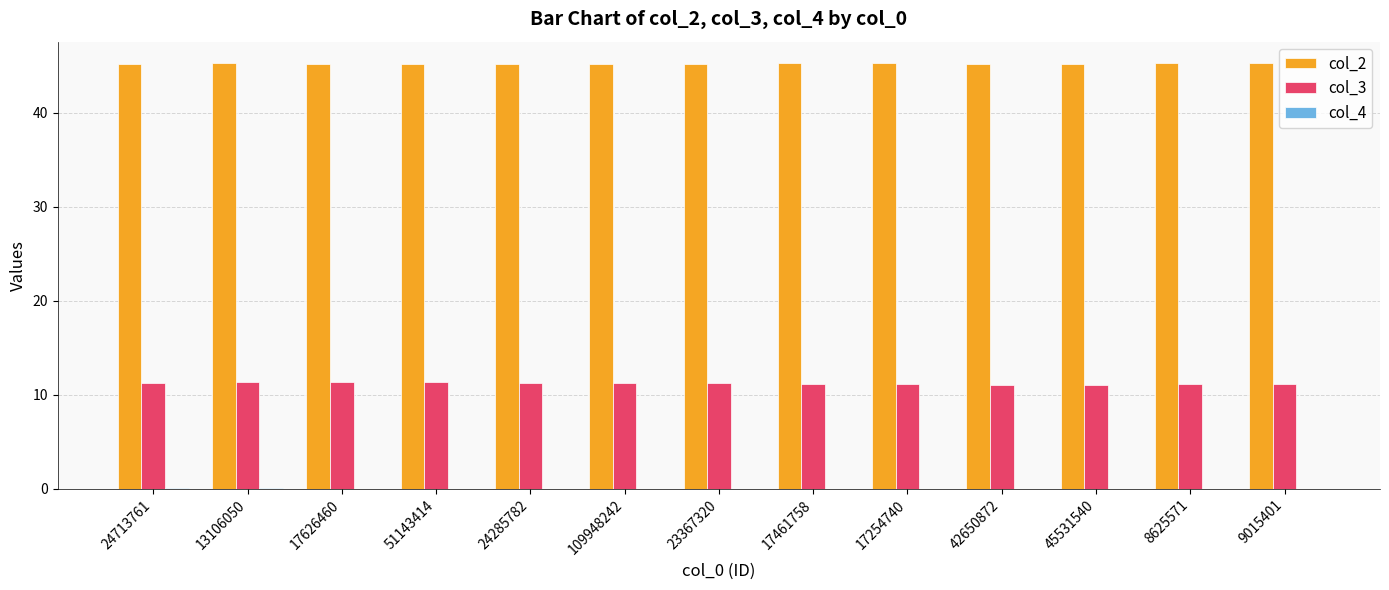

What is the sum of all col_3 values?

145.6